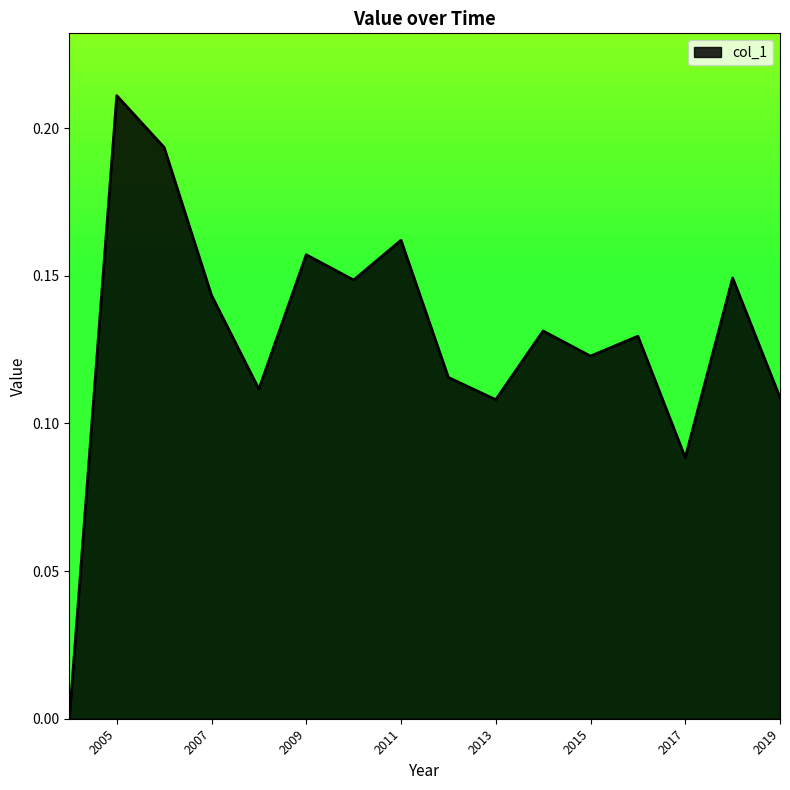

True or false: the data has more than 1 interior local peaks.

True